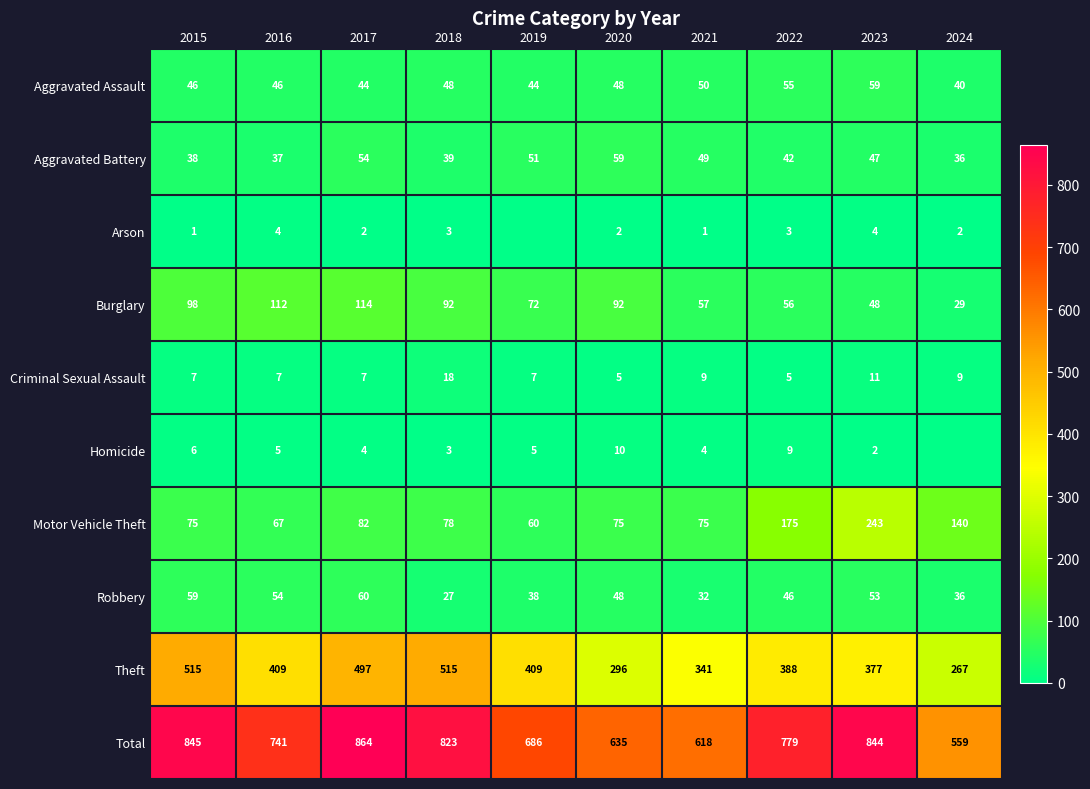

What is the difference between the maximum and minimum values in the Aggravated Assault series?

19